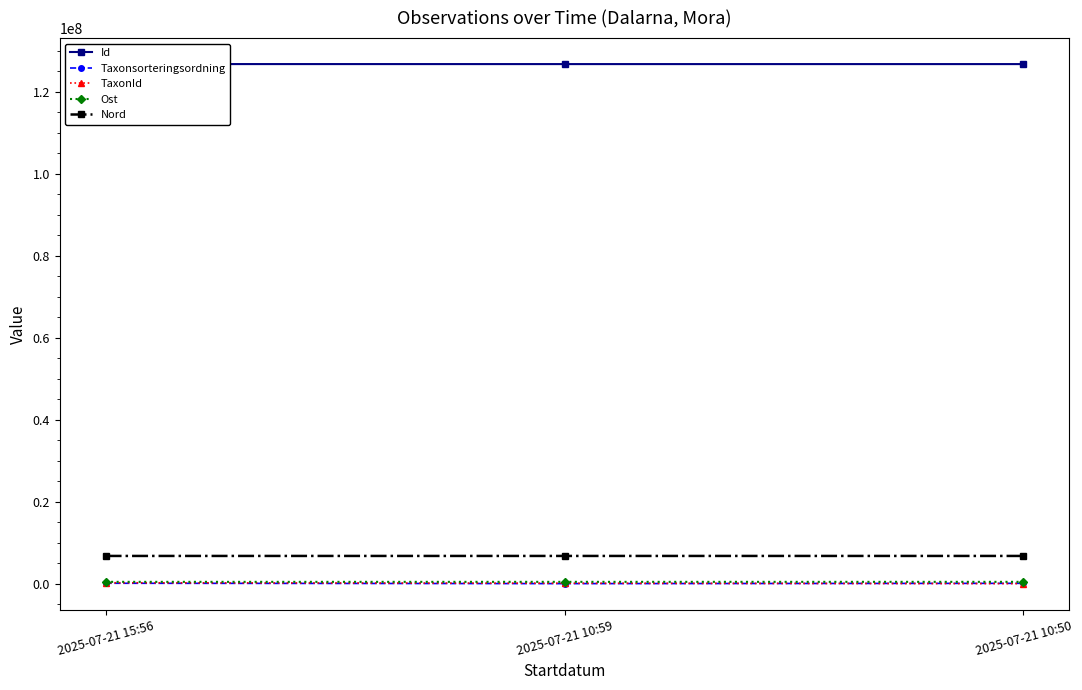

Reading right to left, extract all data points from this chart.

Id: 2025-07-21 10:50=126805764	2025-07-21 10:59=126805968	2025-07-21 15:56=126811501
Taxonsorteringsordning: 2025-07-21 10:50=79018	2025-07-21 10:59=8450	2025-07-21 15:56=97331
TaxonId: 2025-07-21 10:50=6425	2025-07-21 10:59=106545	2025-07-21 15:56=221941
Ost: 2025-07-21 10:50=442703	2025-07-21 10:59=442664	2025-07-21 15:56=442717
Nord: 2025-07-21 10:50=6764618	2025-07-21 10:59=6764726	2025-07-21 15:56=6764568